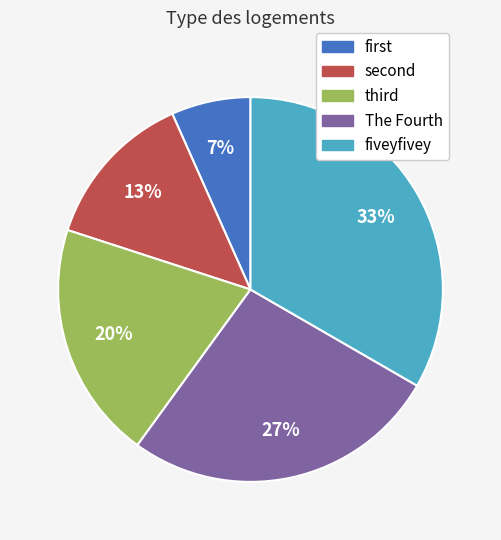

What percentage is the The Fourth slice, to the nearest percent?

27%